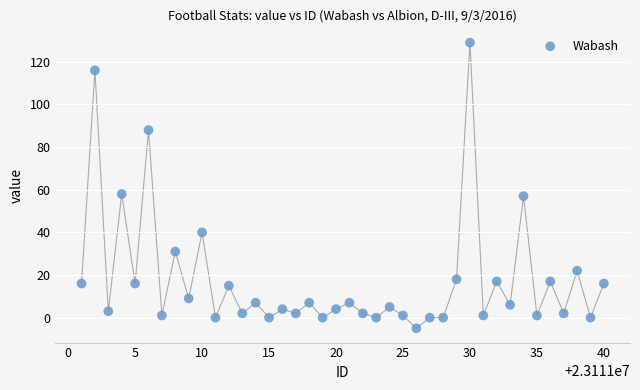

What is the range of X values (max minus min)?

39